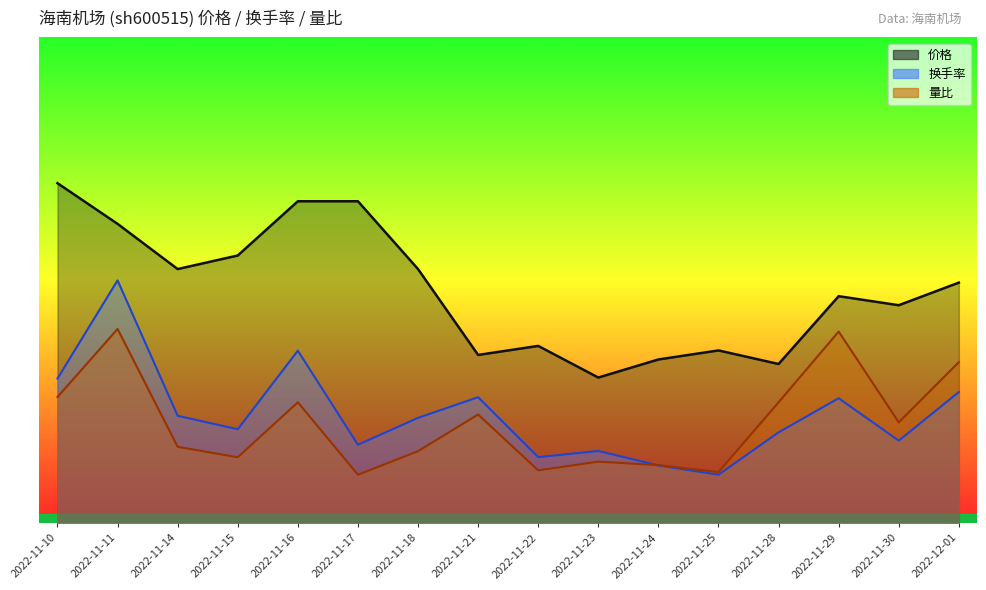

How many lines are shown in the chart?

3